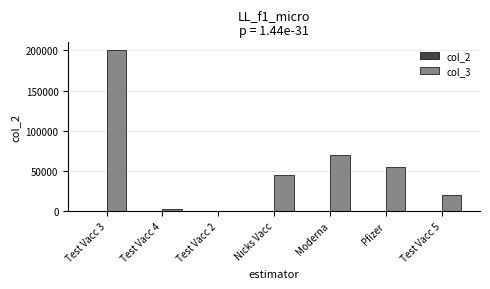

Are the bars grouped side by side (vs. stacked)?

Yes